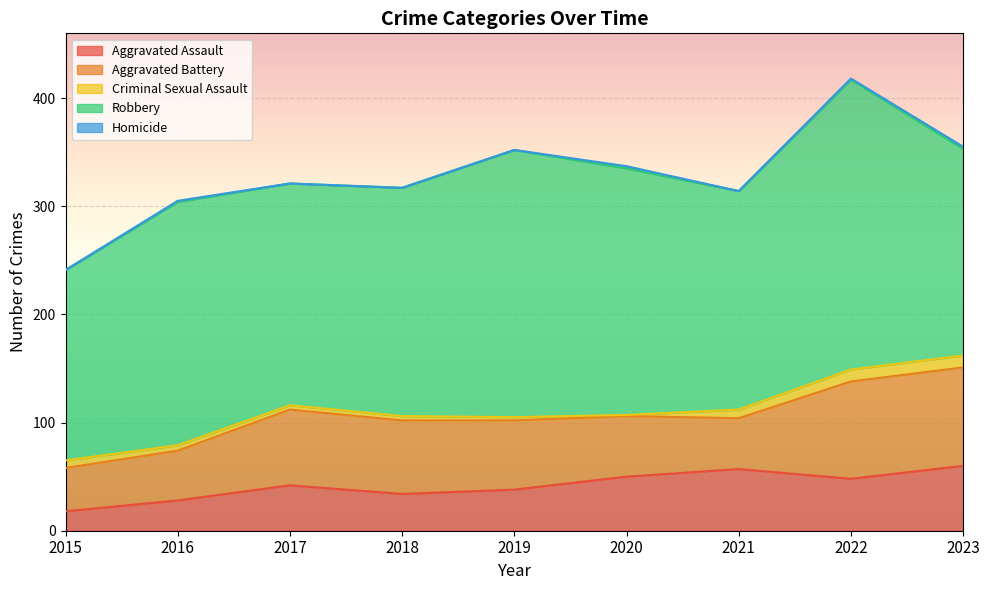

At which category is the sum across all series the highest?

2022